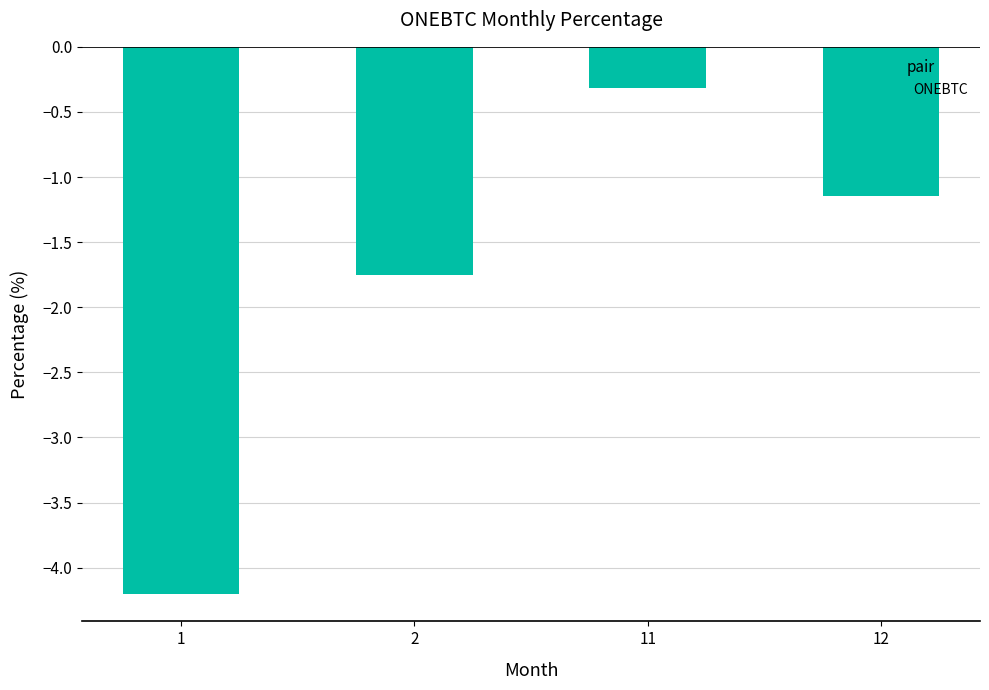

Which category has the highest value across all series?

11